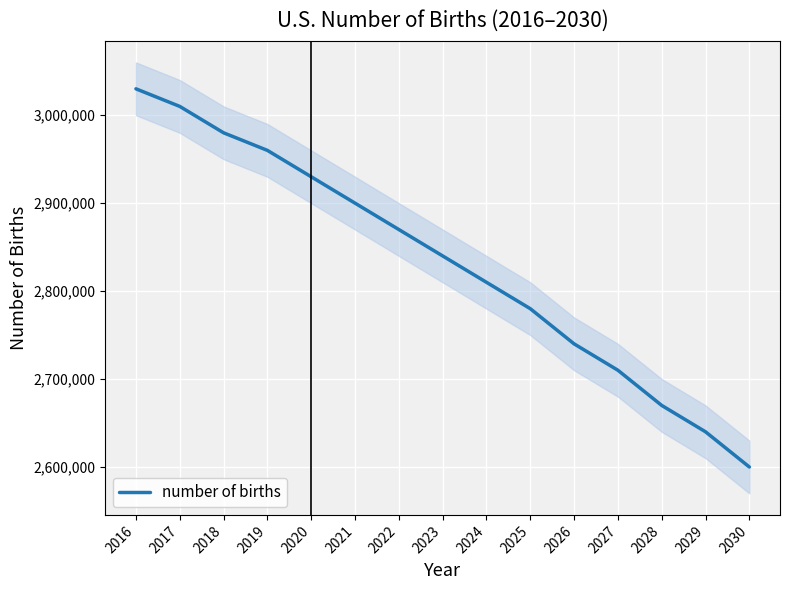

How many lines are shown in the chart?

1